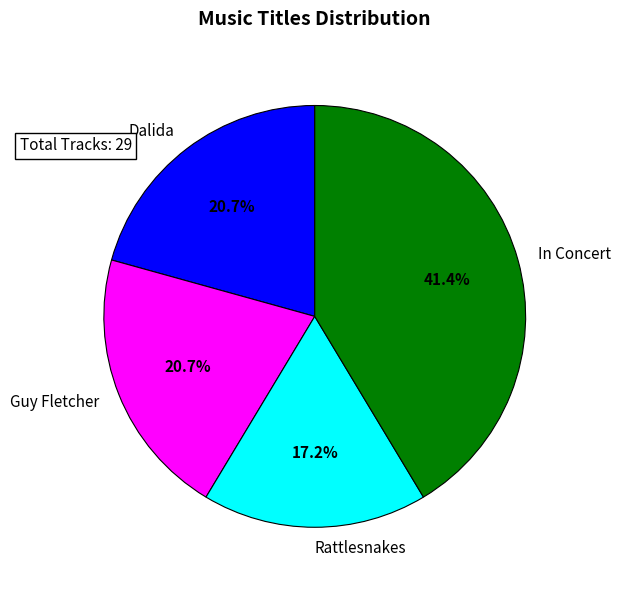

Do Guy Fletcher and In Concert together represent more than half of the pie?

Yes